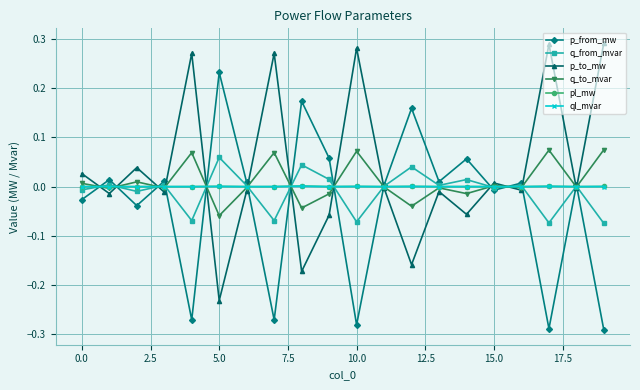

True or false: p_from_mw has more than 2 points higher than both neighbors.

True